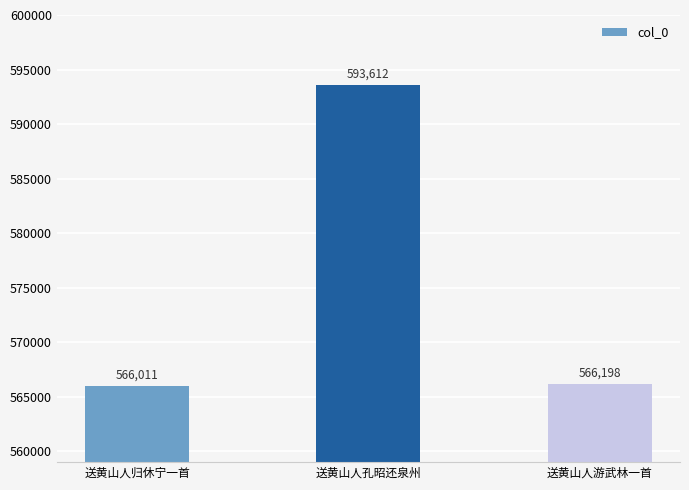

The chart shows a value of 593612 at 送黄山人孔昭还泉州. True or false?

True